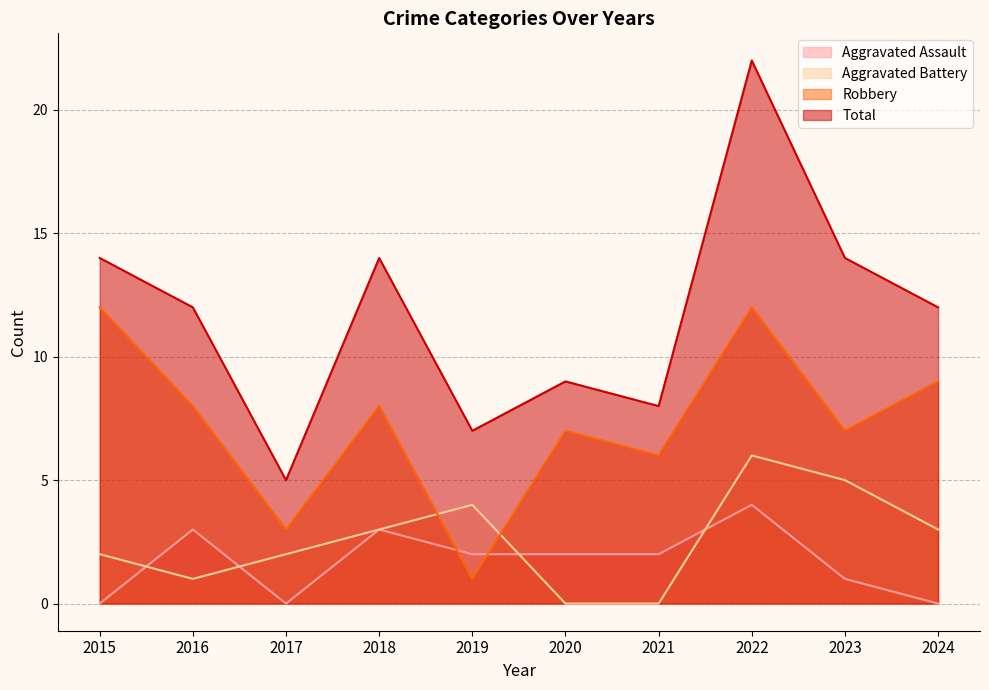

At how many categories does at least one series exceed 20?

1